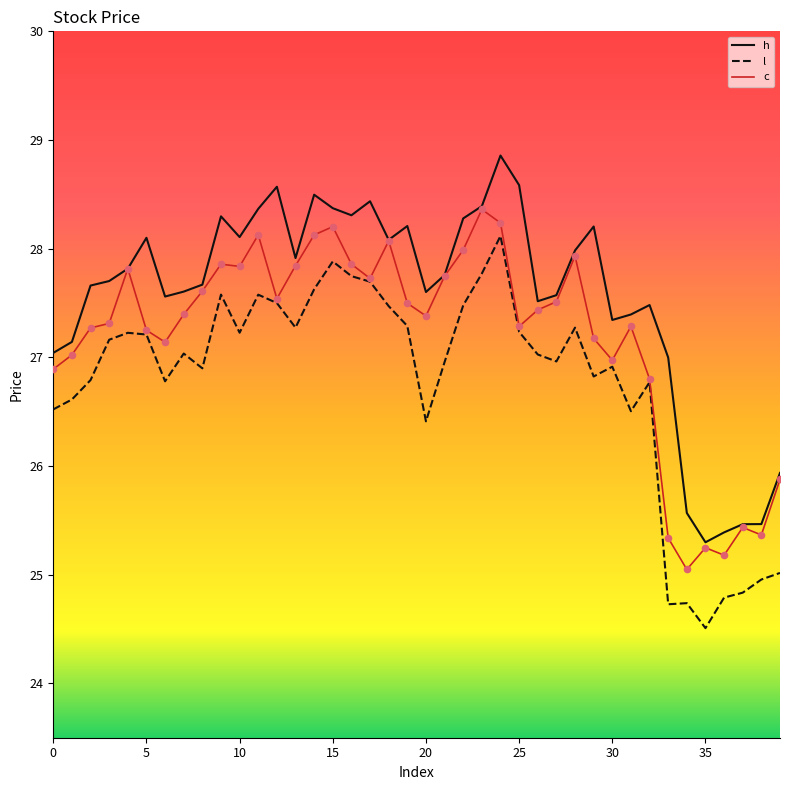

At how many categories does at least one series exceed 26?

34